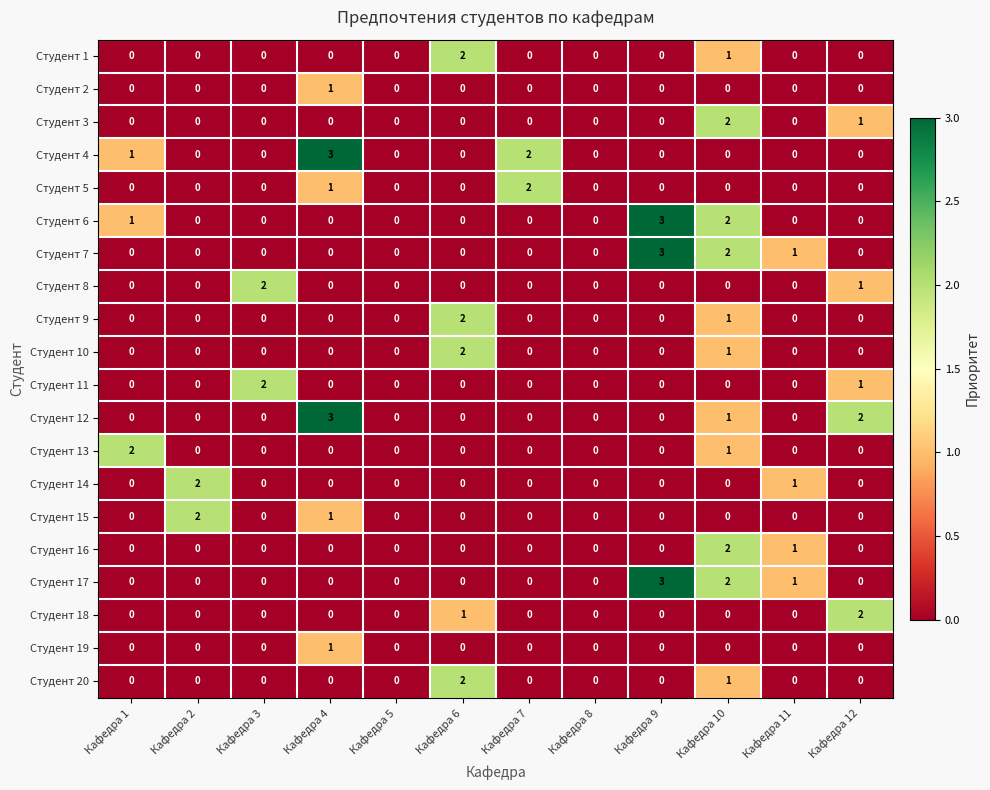

What is the spread (max minus min) of values at Кафедра 9?

3